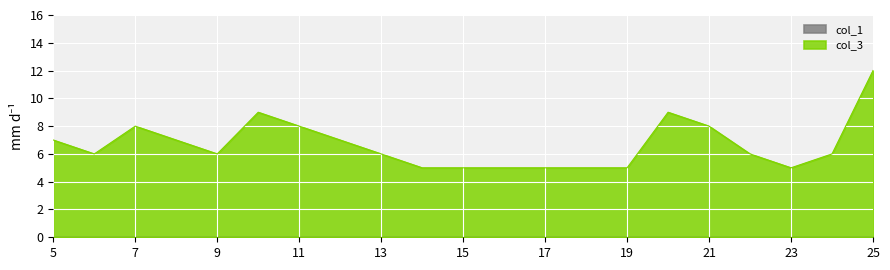

What is the spread (max minus min) of values at 12?

7